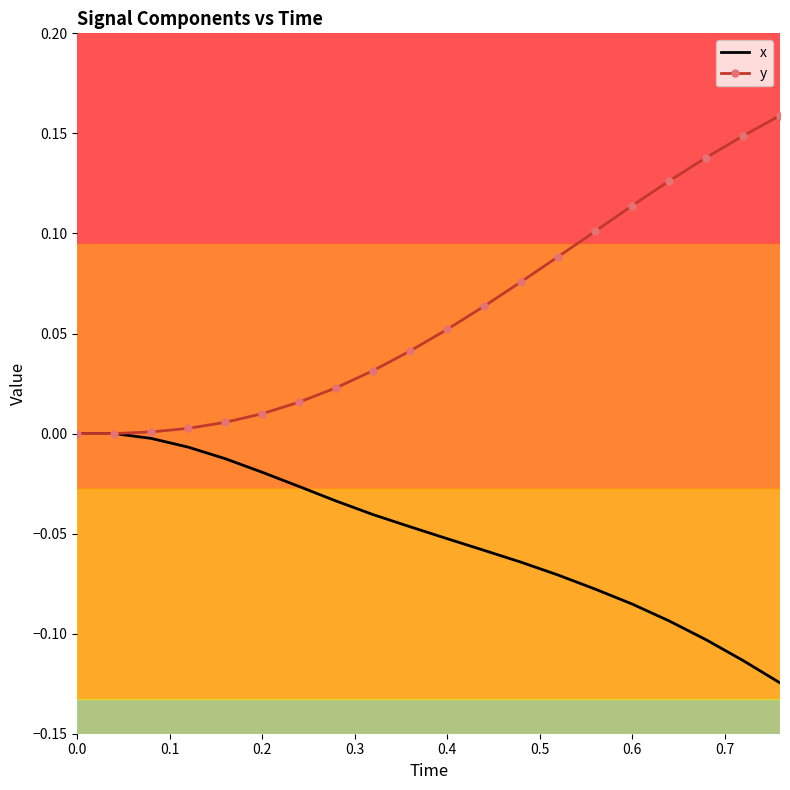

Which series has the widest spread of values?

y